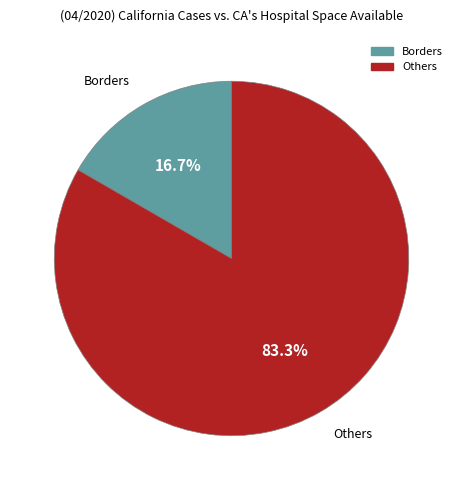

Is there a majority slice in this chart?

Yes